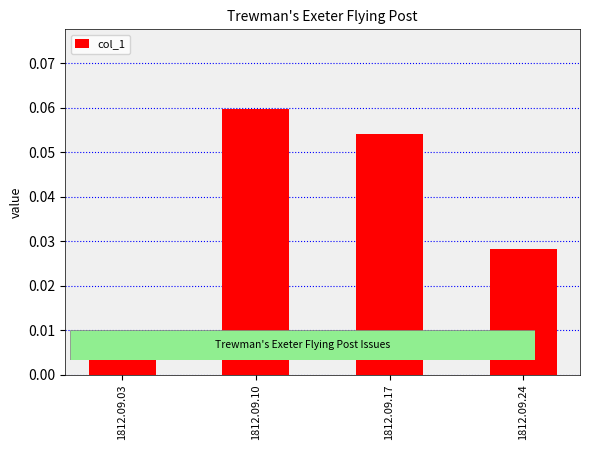

At which category does the chart reach its peak across all series?

1812.09.10